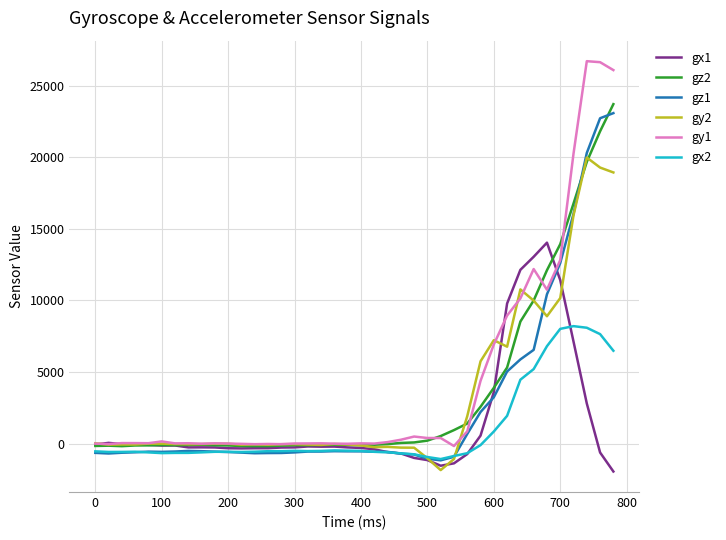

How many lines are shown in the chart?

6